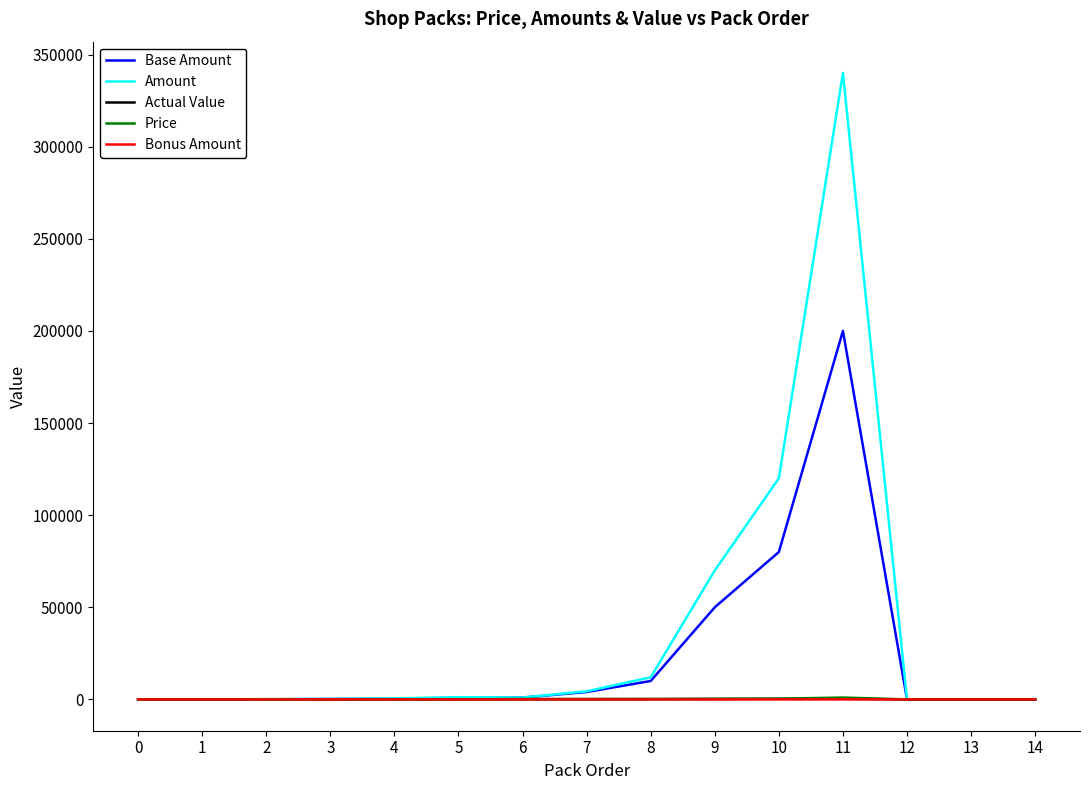

Which series has the largest range (max minus min)?

Amount